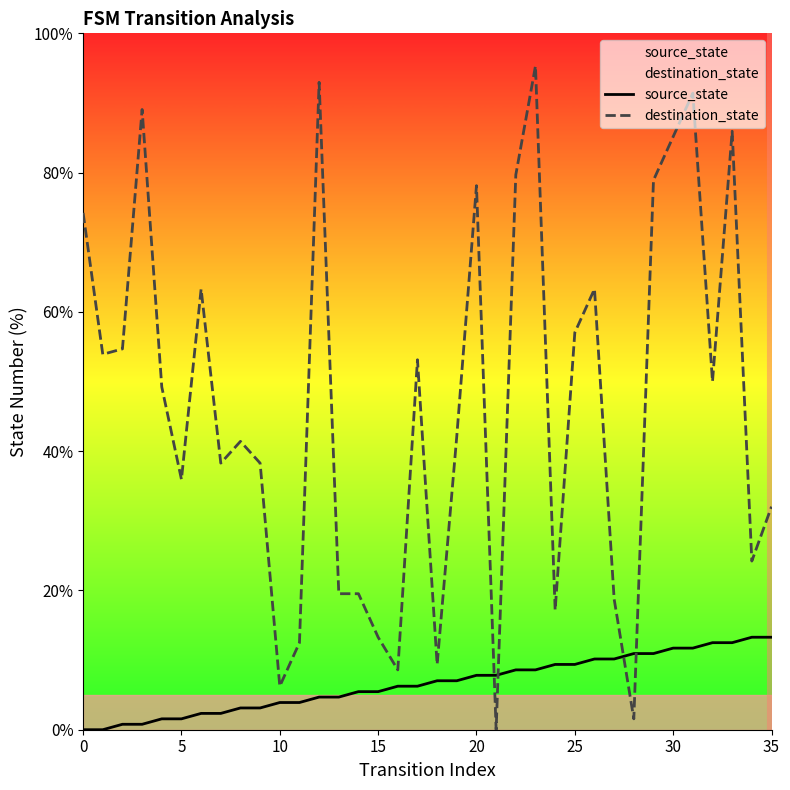

True or false: source_state has more than 2 points higher than both neighbors.

False